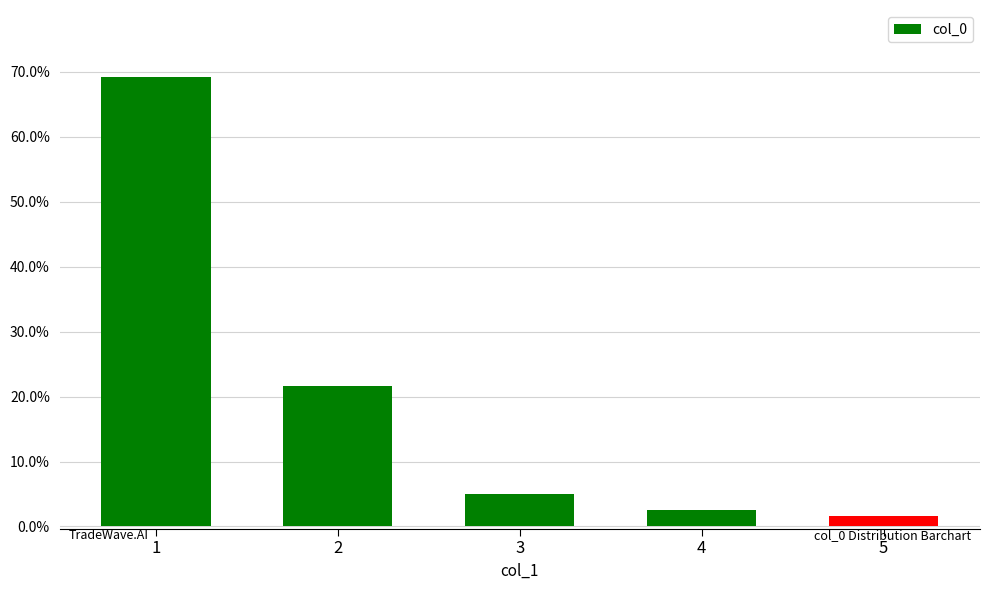

The value at 2 is 35.5. True or false?

False